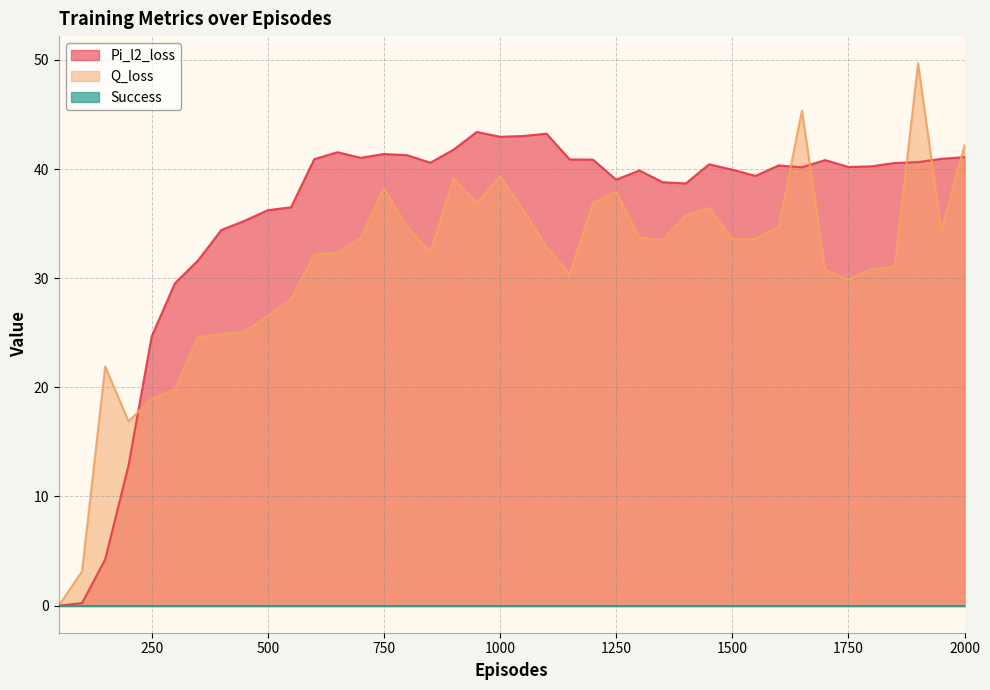

At which category is the sum across all series the highest?

1900